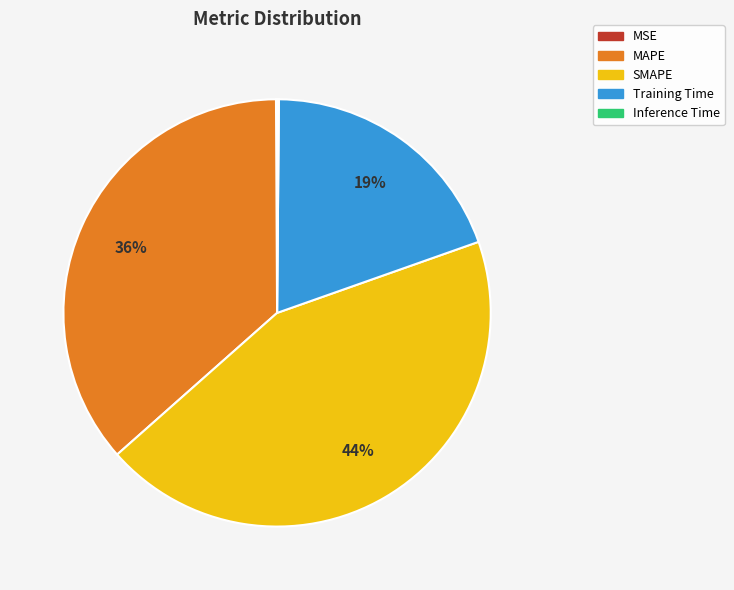

To the nearest percent, what percentage of the pie is MAPE?

36%